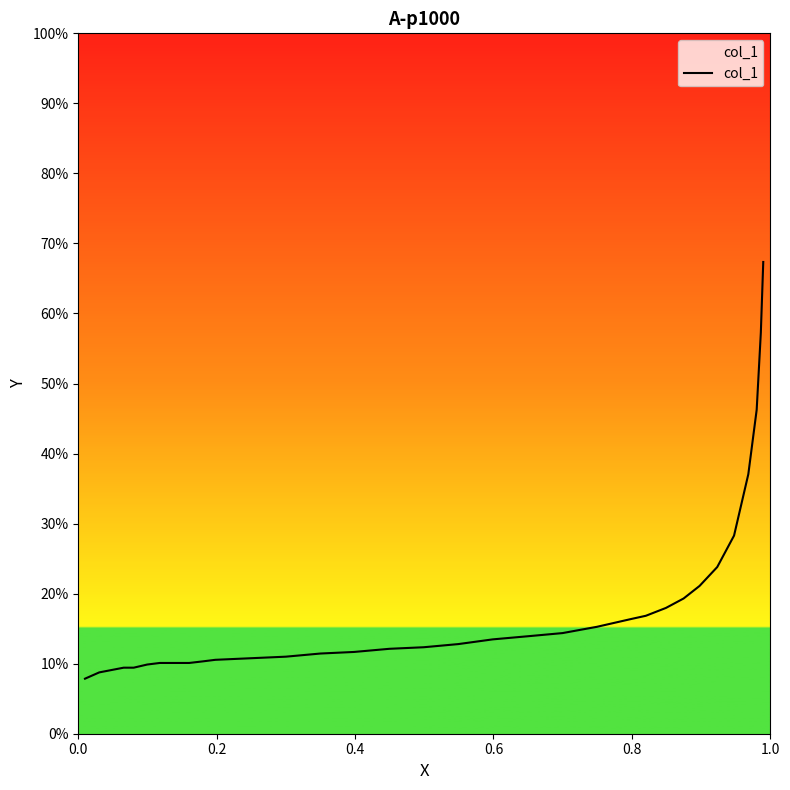

What is the maximum value shown in the chart?

67.4